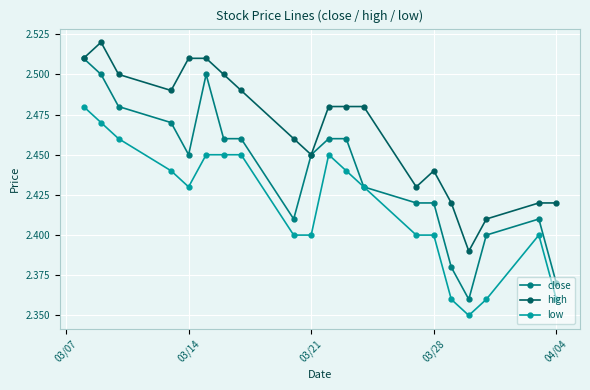

Which series has the largest range (max minus min)?

close